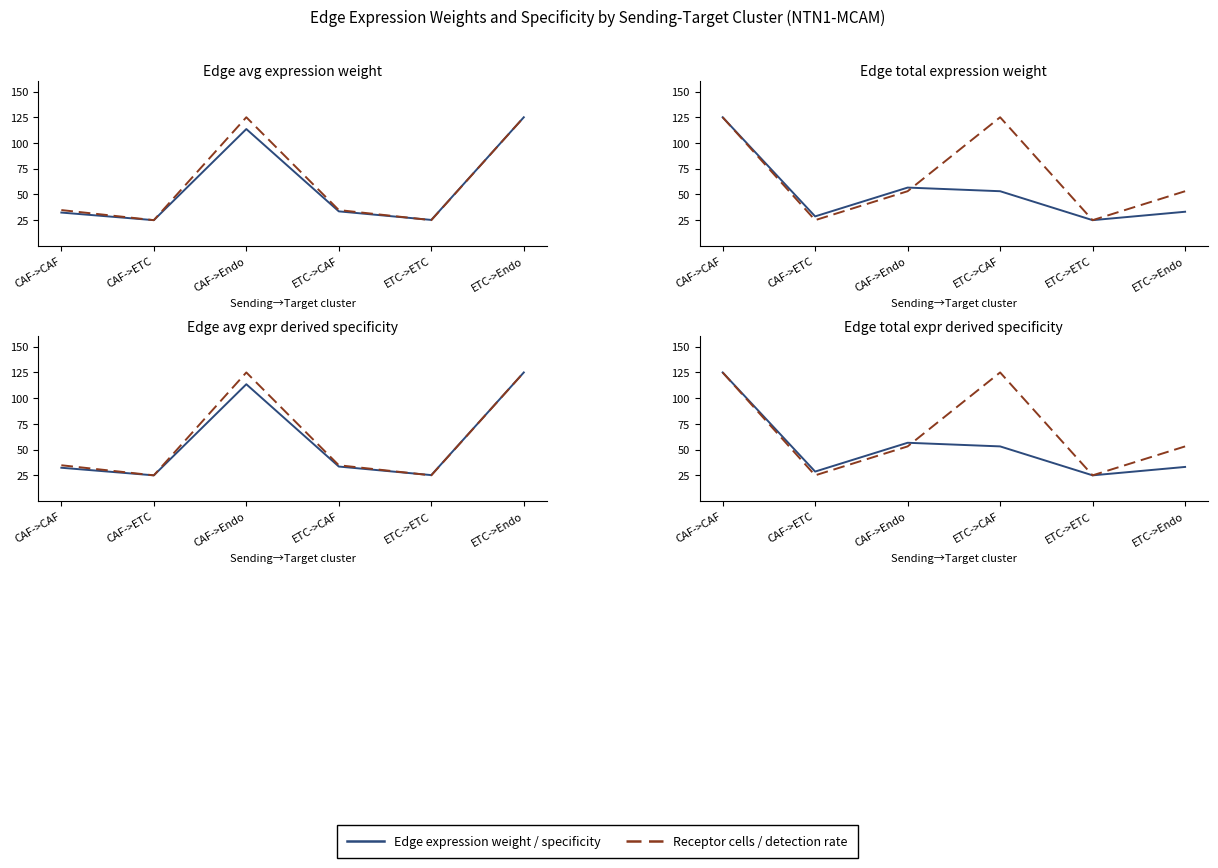

Is the value of Receptor cells / detection rate at CAF->Endo greater than the value of Edge expression weight / specificity at CAF->ETC?

Yes